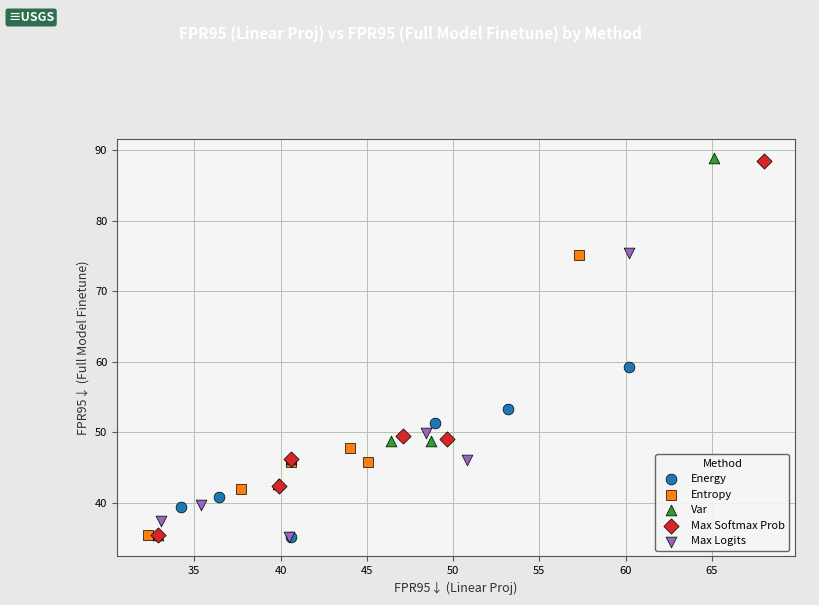

Which series has the largest Y range (max minus min)?

Var